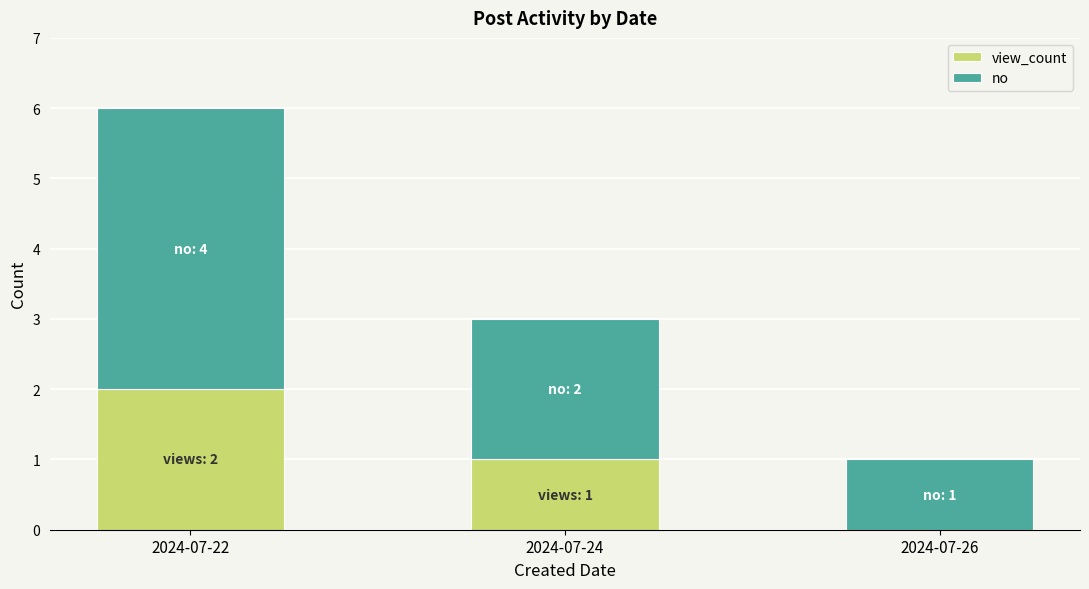

True or false: view_count has a value of 1 at 2024-07-26.

False